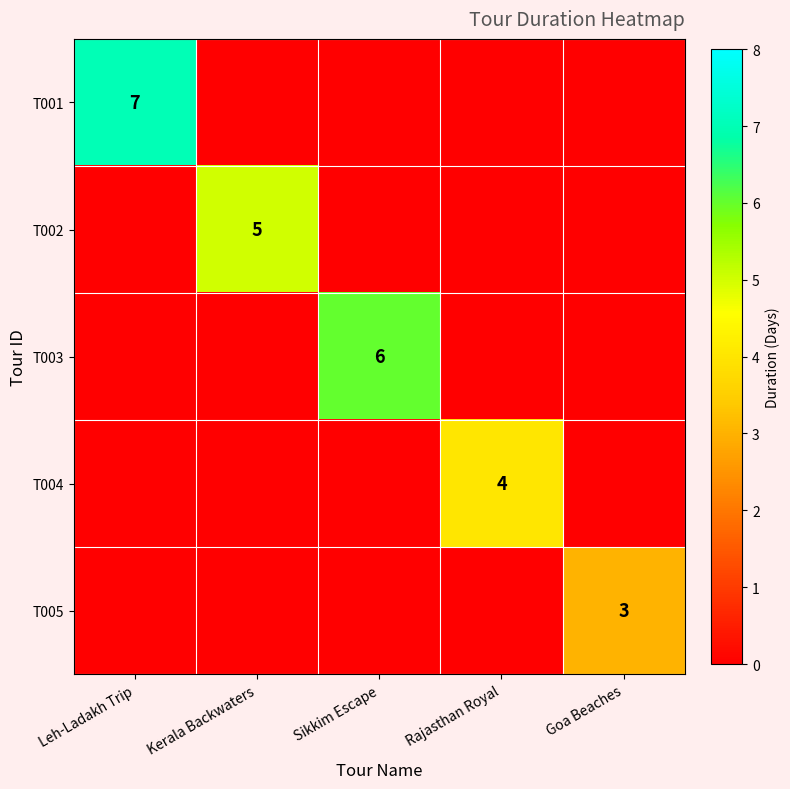

Is the value of T003 at Sikkim Escape greater than the value of T004 at Rajasthan Royal?

Yes